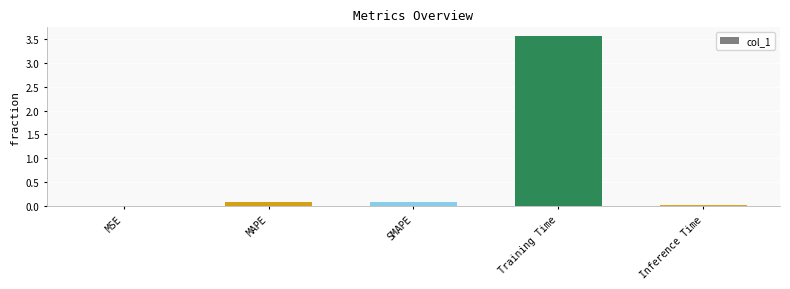

What value does the data have at Training Time?

3.6